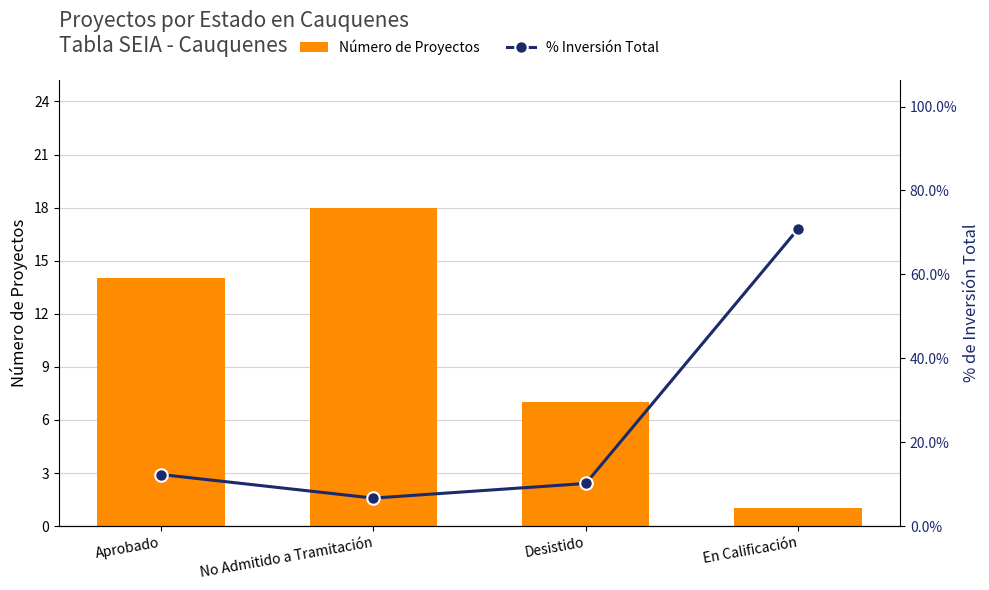

The % Inversión Total series shows 18.5 at Aprobado. True or false?

False